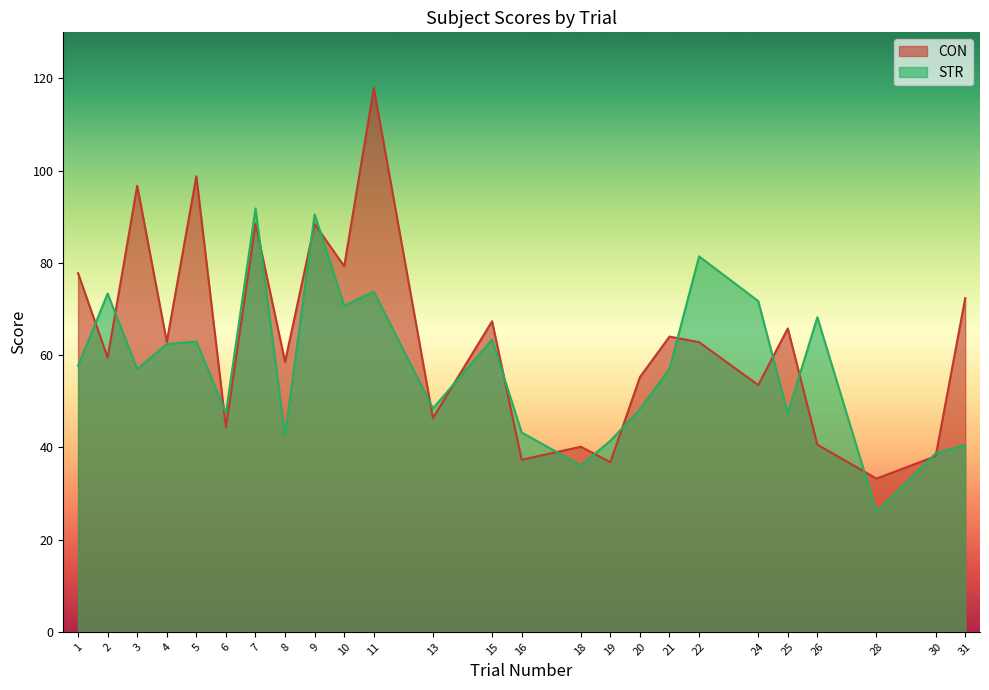

Reading left to right, list all the values displayed in this chart.

CON: 1=77.8	2=59.5	3=96.7	4=62.9	5=98.8	6=44.4	7=88.5	8=58.5	9=88.4	10=79.3	11=117.9	13=46.4	15=67.3	16=37.3	18=40.1	19=36.8	20=55.2	21=64.0	22=62.8	24=53.5	25=65.8	26=40.6	28=33.2	30=38.1	31=72.4
STR: 1=57.7	2=73.3	3=57.0	4=62.4	5=62.9	6=47.5	7=91.8	8=42.5	9=90.5	10=70.7	11=73.8	13=48.5	15=63.4	16=43.2	18=36.1	19=41.4	20=48.3	21=57.0	22=81.4	24=71.7	25=47.4	26=68.2	28=26.0	30=38.7	31=40.5